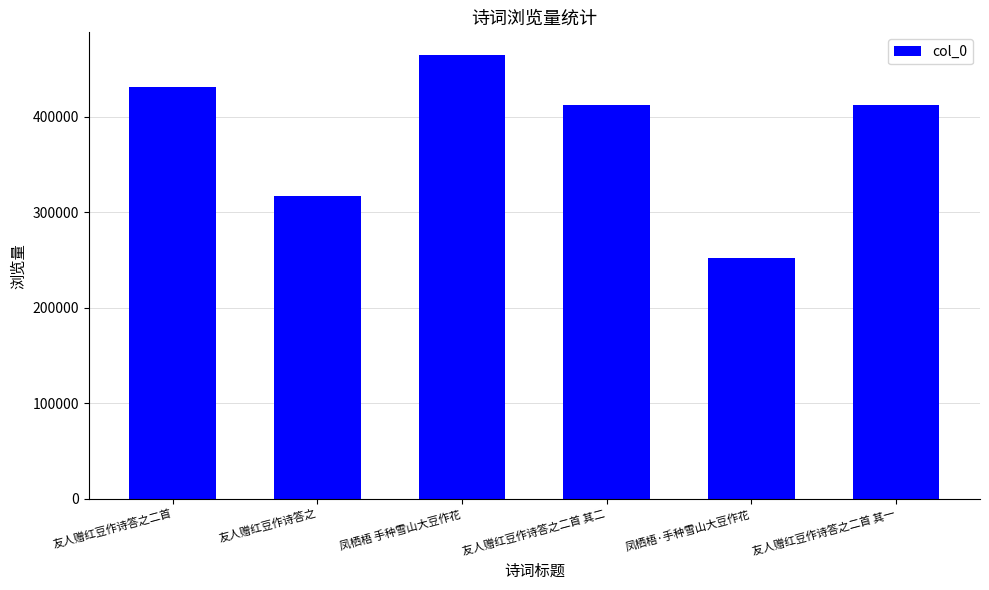

Is it true that the value at 友人赠红豆作诗答之二首 其一 is 412081?

True